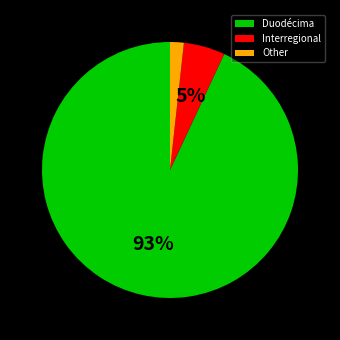

Combined, do Interregional and Other account for over 50%?

No